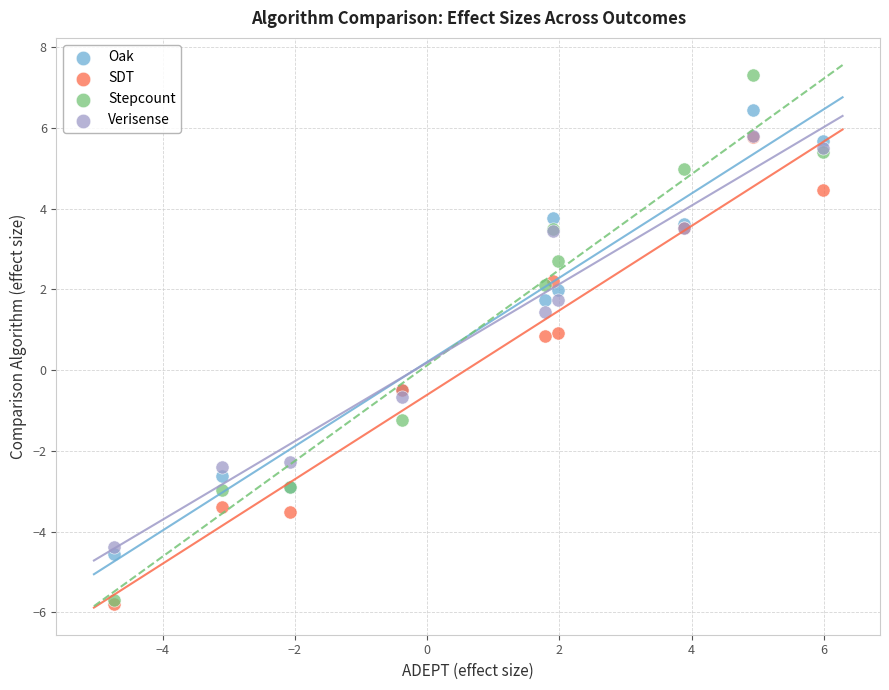

What are all the series names shown in the legend?

Oak, SDT, Stepcount, Verisense